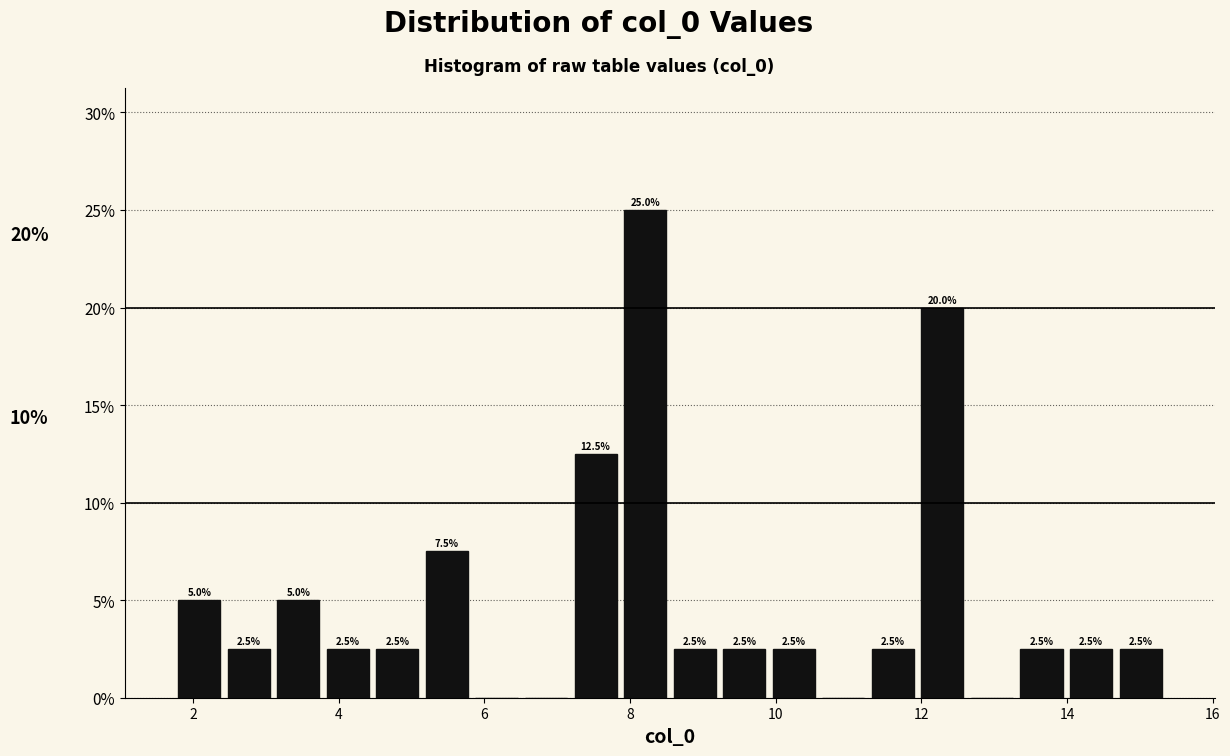

Around what value on the x-axis is the tallest bar? Give the approximate position of its centre, as read against the axis.

8.2